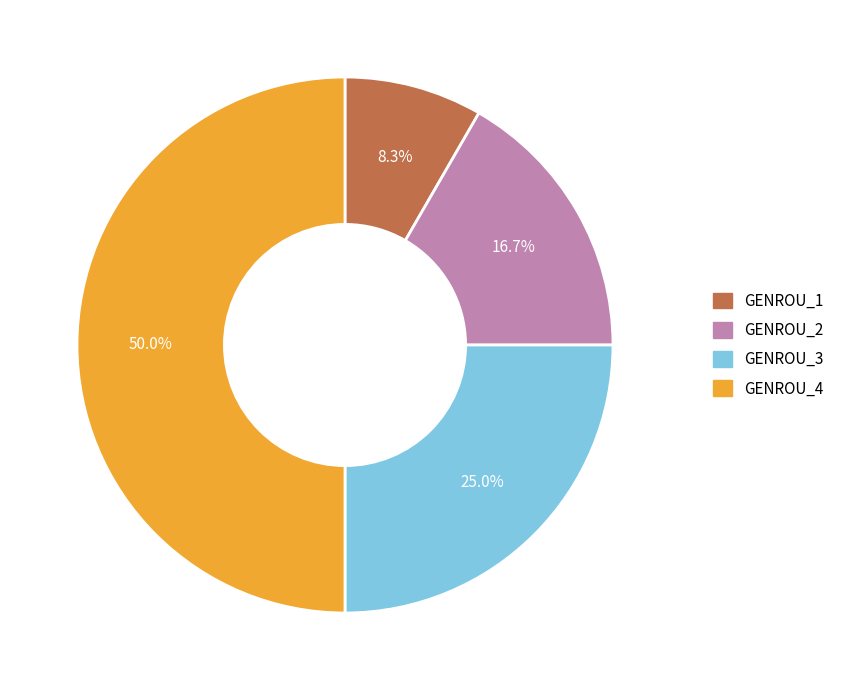

What is the smallest slice in the pie chart?

GENROU_1